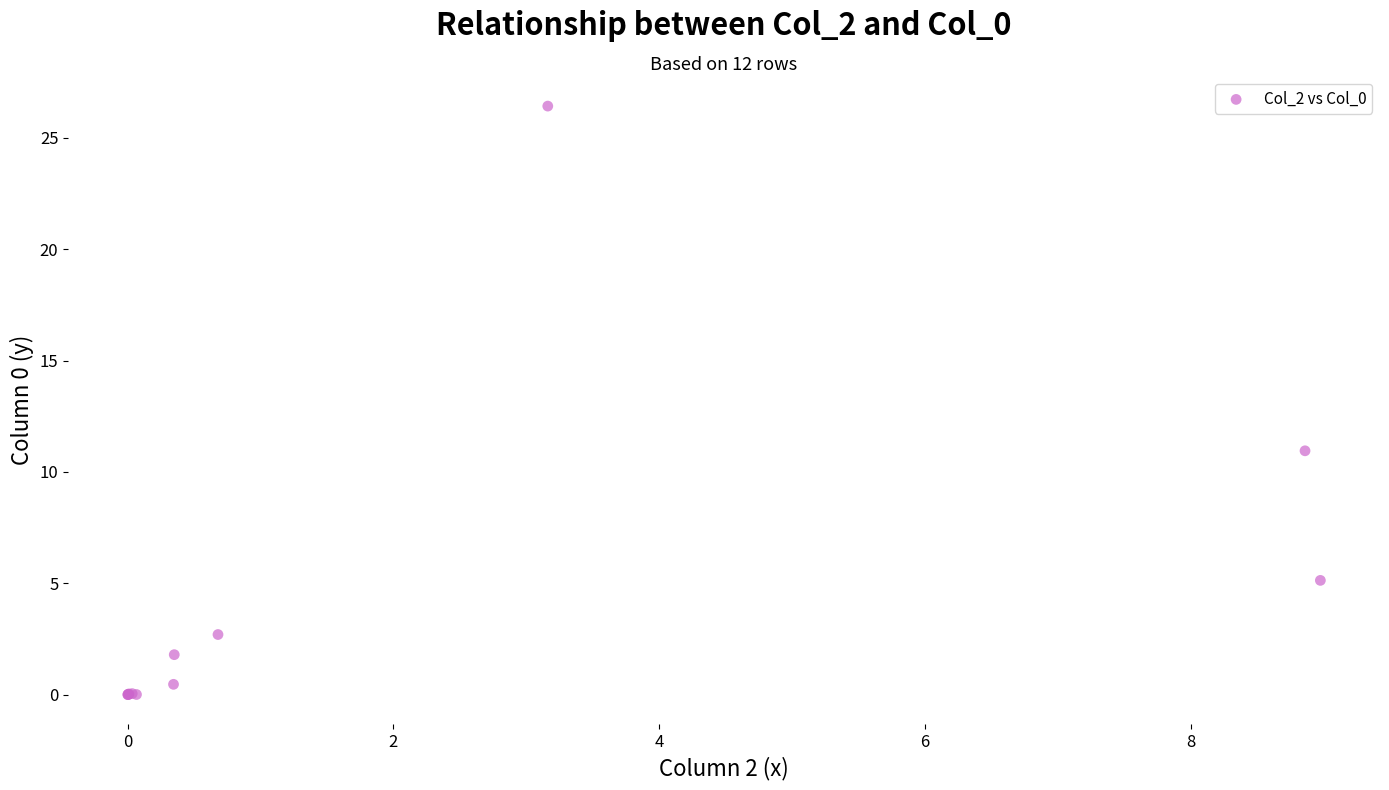

What Y value in the scatter plot is closest to 13?

10.9